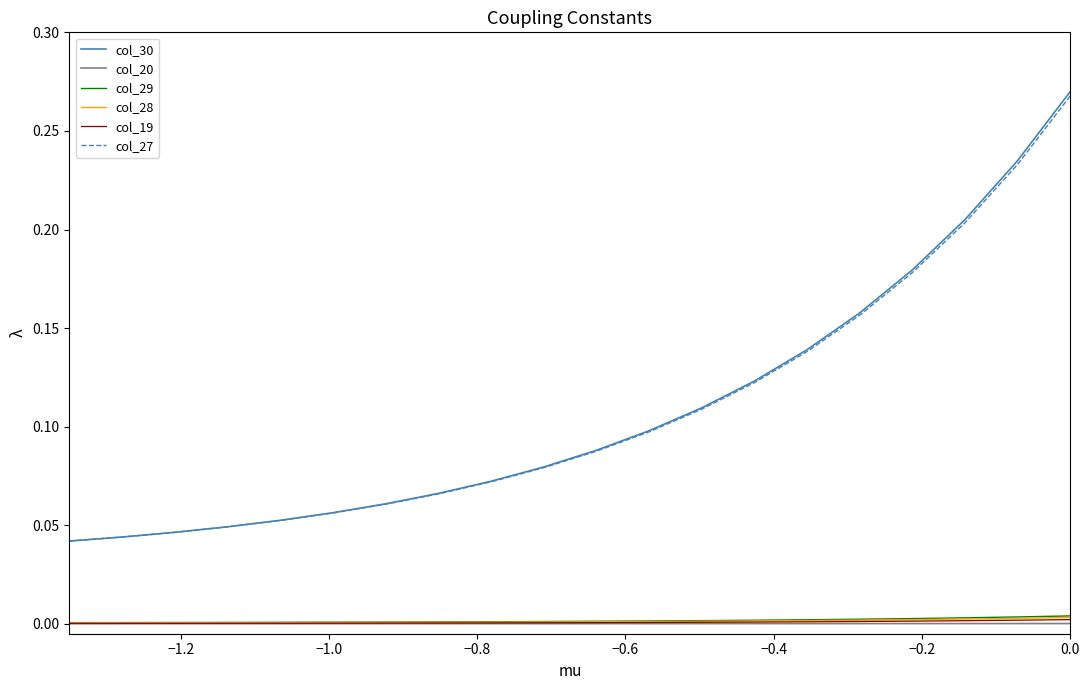

True or false: col_20 and col_27 intersect in this chart.

False